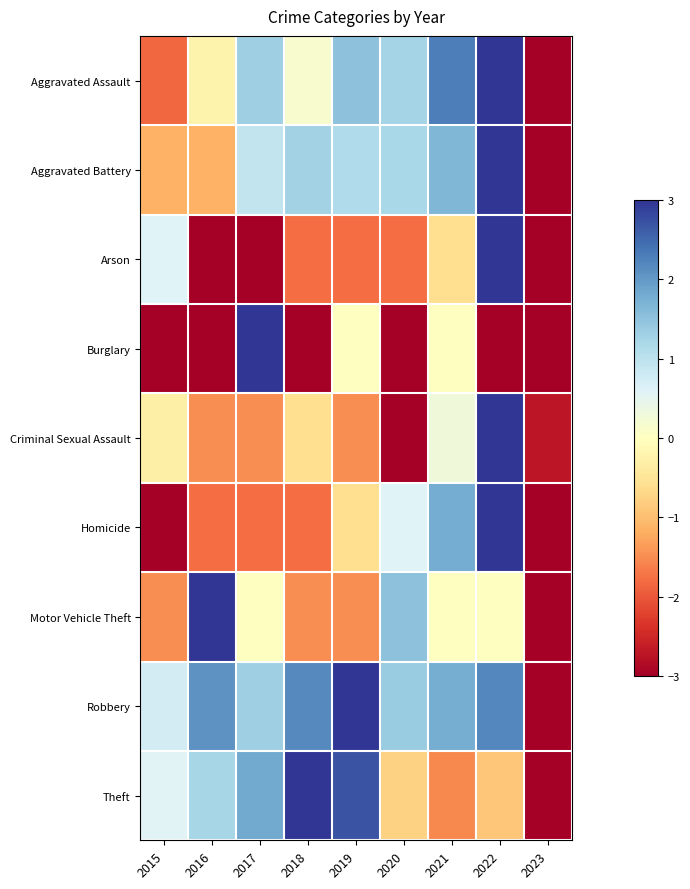

What is the spread (max minus min) of values at 2023?

0.3